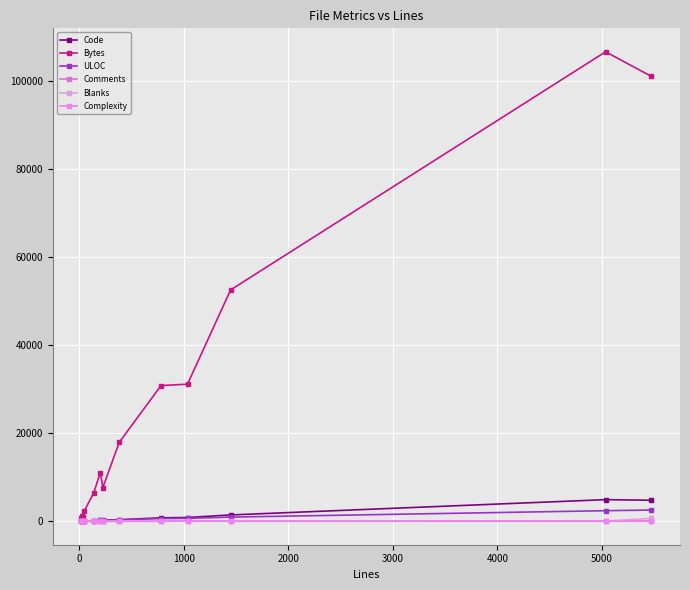

What is the average value of the Bytes series?

28472